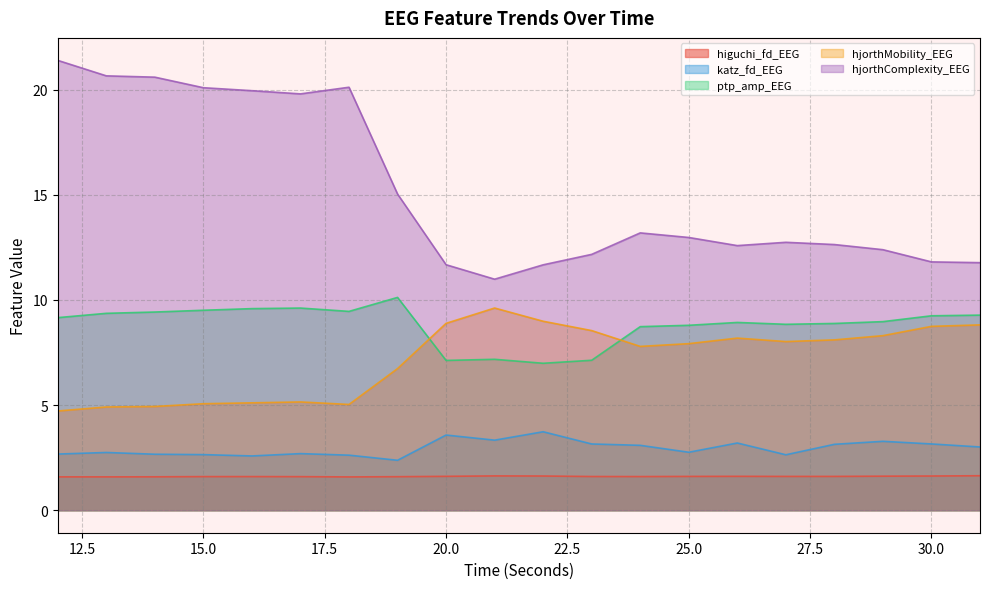

How many lines are shown in the chart?

5